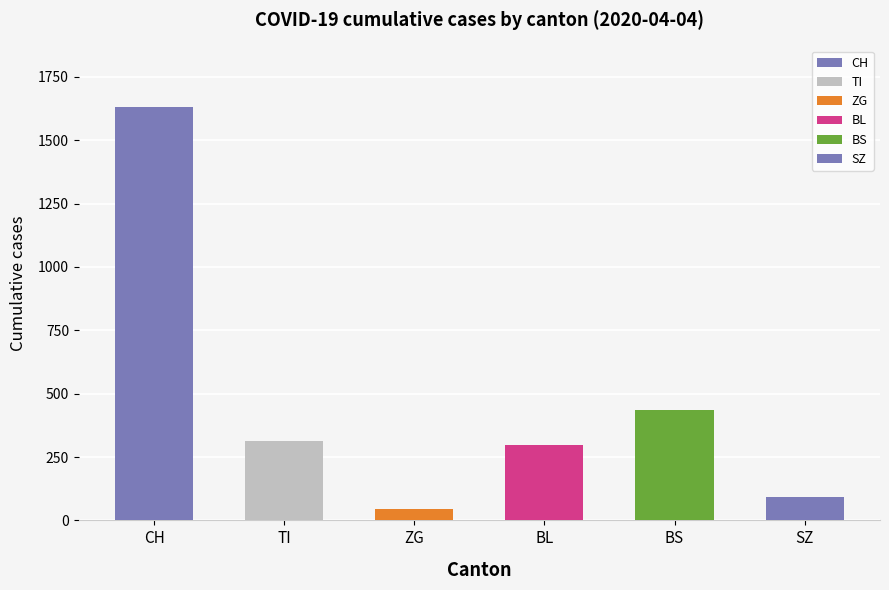

What is the label of the 2nd bar from the right?

BS